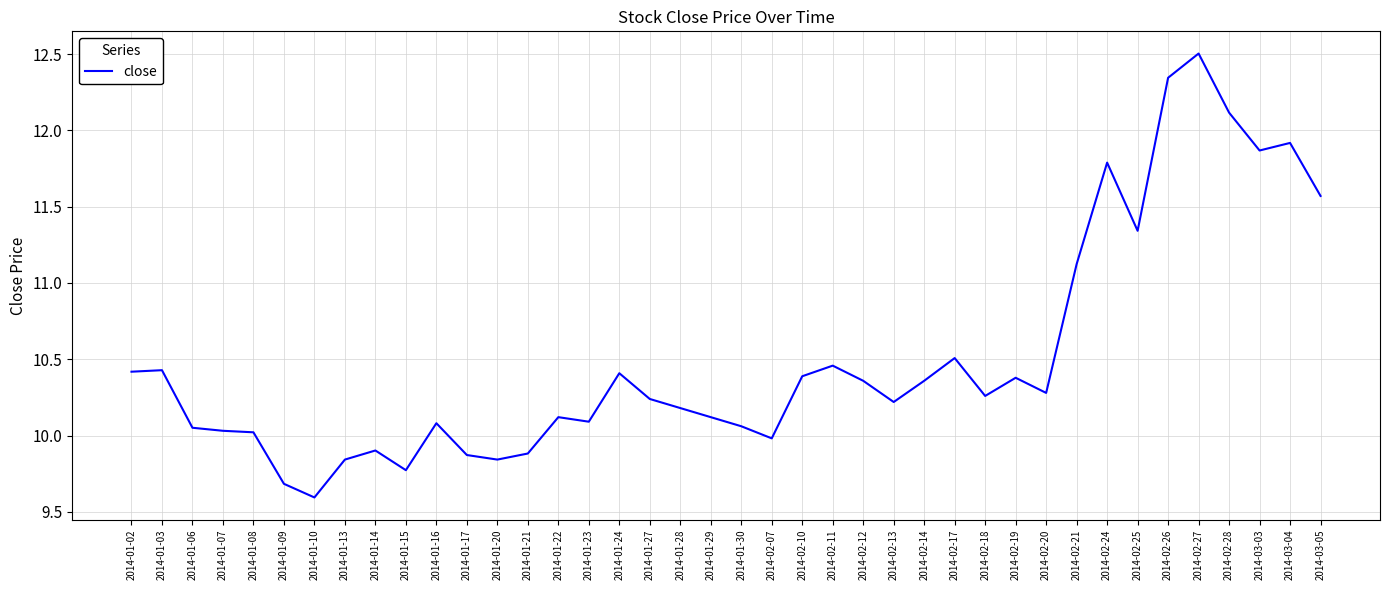

How many lines are shown in the chart?

1